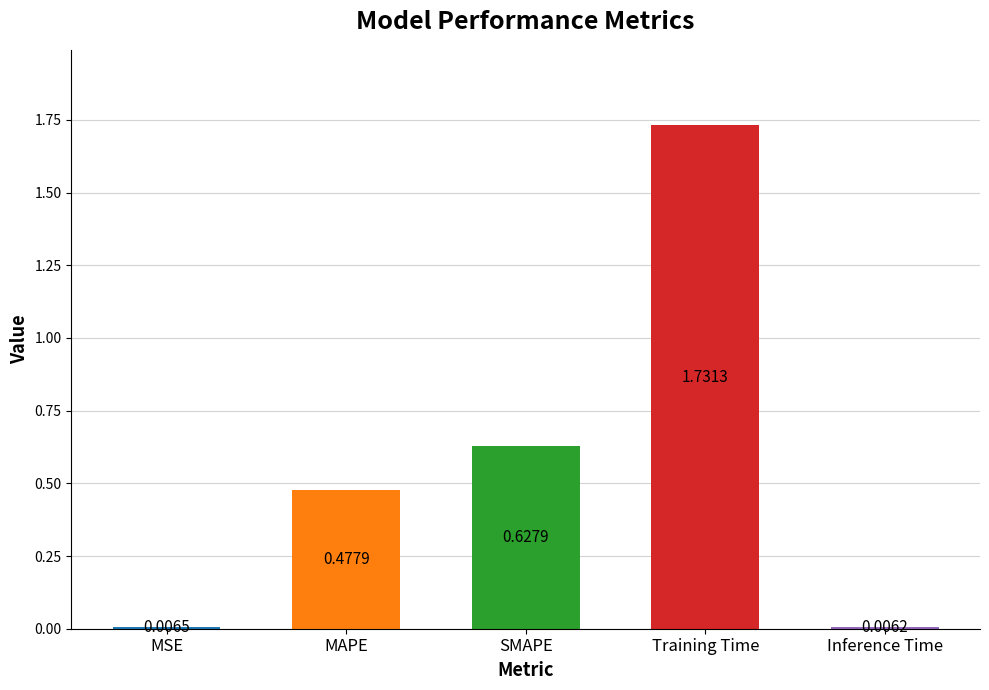

What is the sum of all values?

2.8